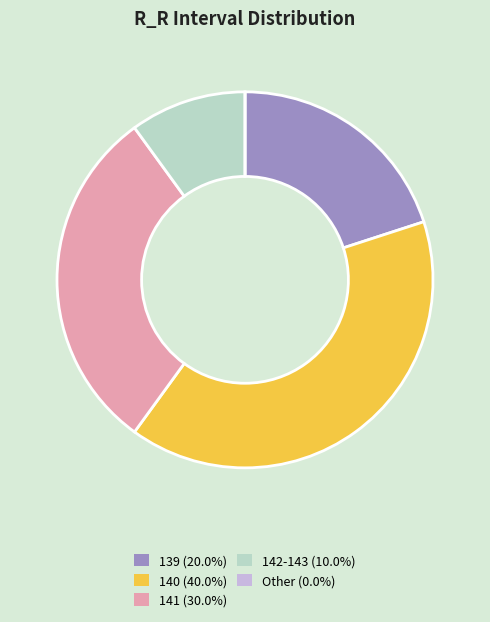

Do 142-143 (10.0%) and 139 (20.0%) together represent more than half of the pie?

No